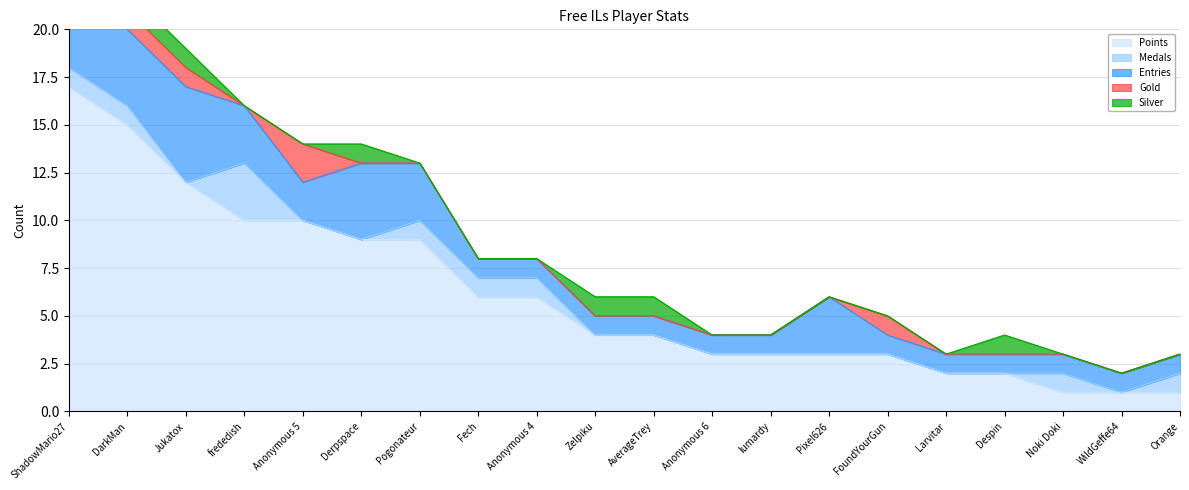

Does the chart have visible grid lines?

Yes